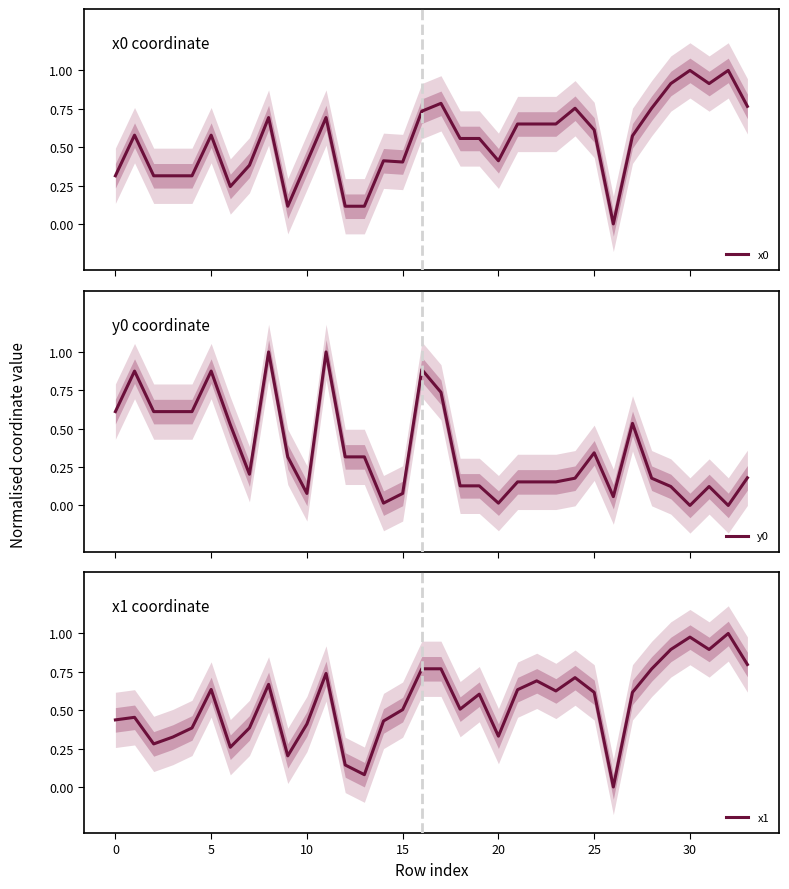

What are all the series names shown in the legend?

x0, y0, x1